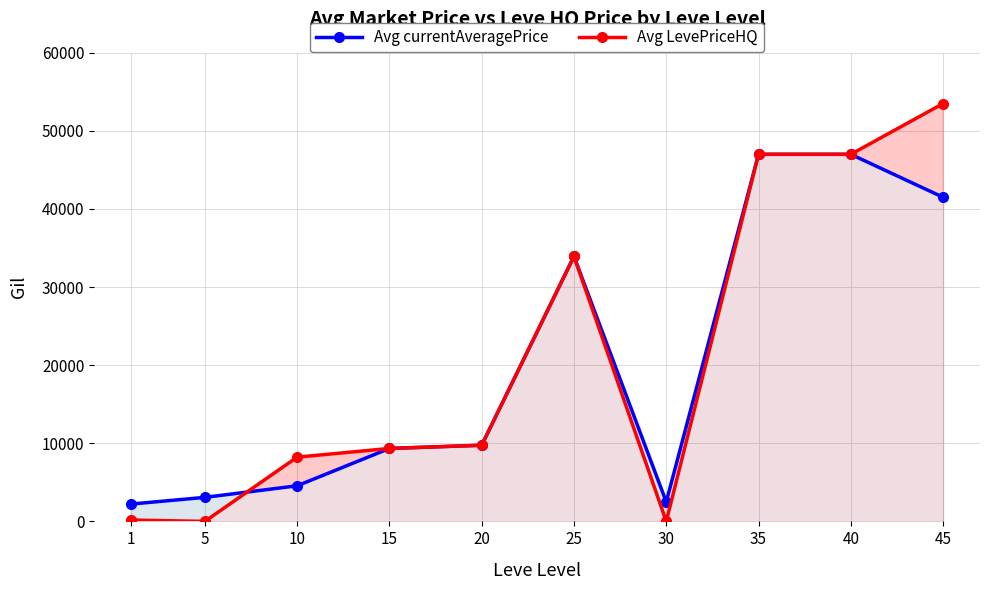

Between 1 and 45, which is larger?

45